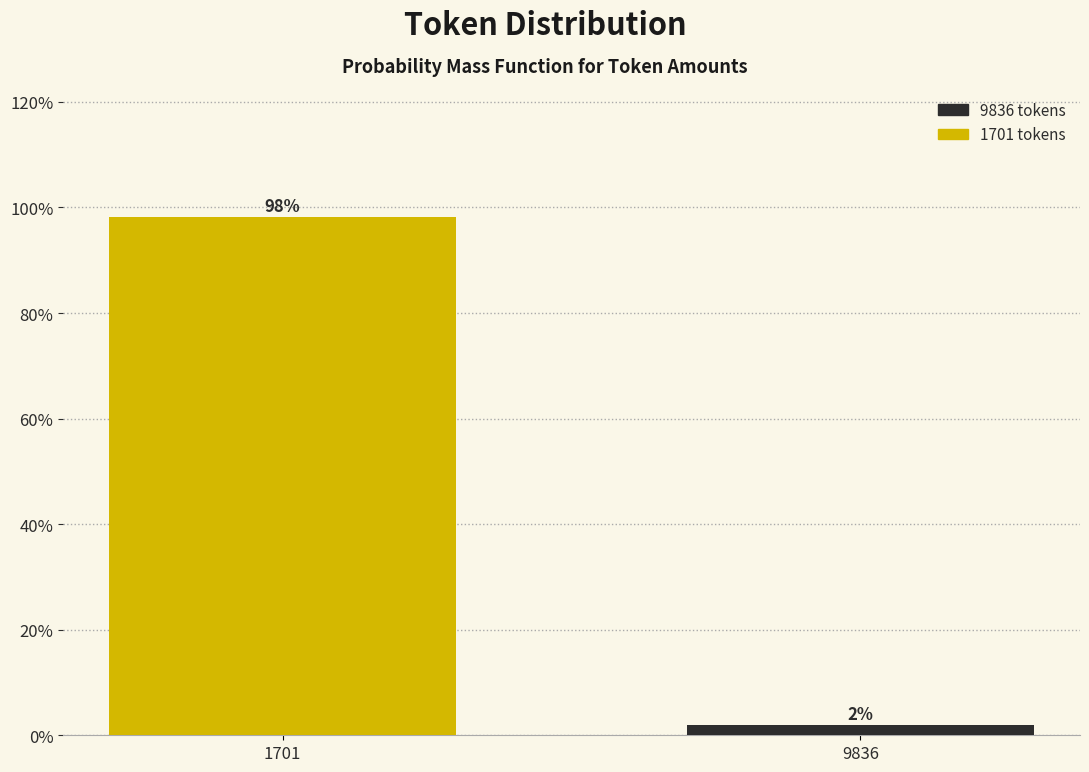

Which has a higher value, 9836 or 1701?

1701